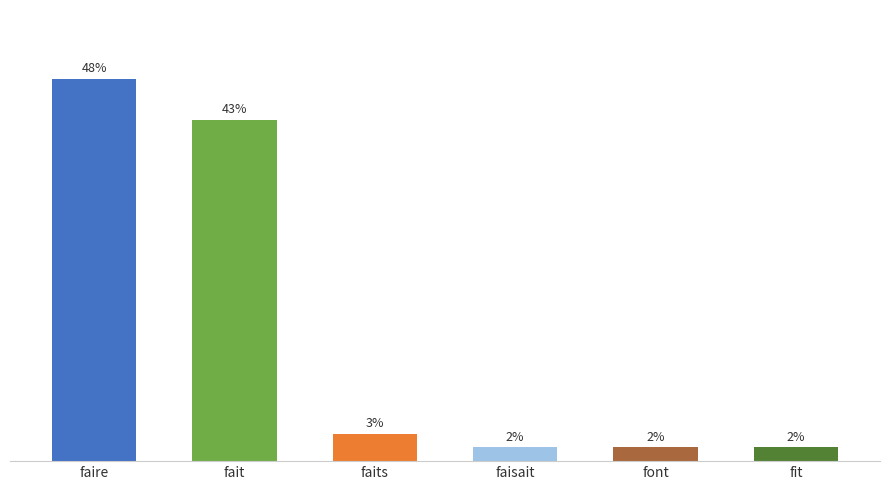

List the labels in order of value, smallest first.

faisait, font, fit, faits, fait, faire